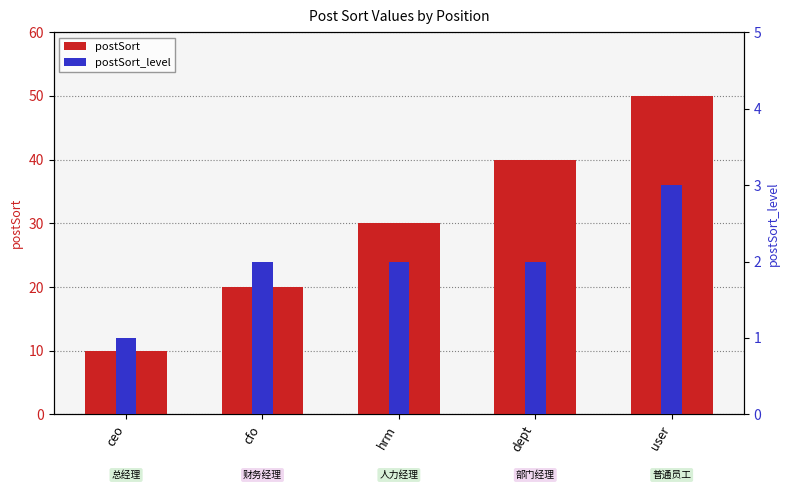

What are all the series names shown in the legend?

postSort, postSort_level